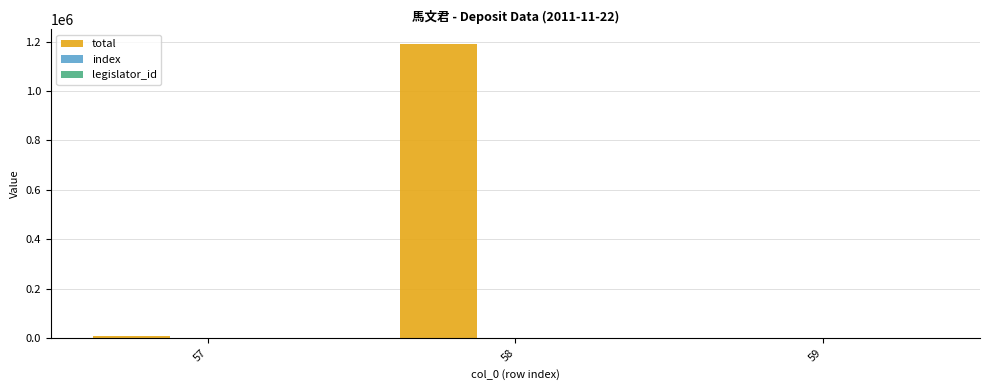

At which category is the sum across all series the highest?

58